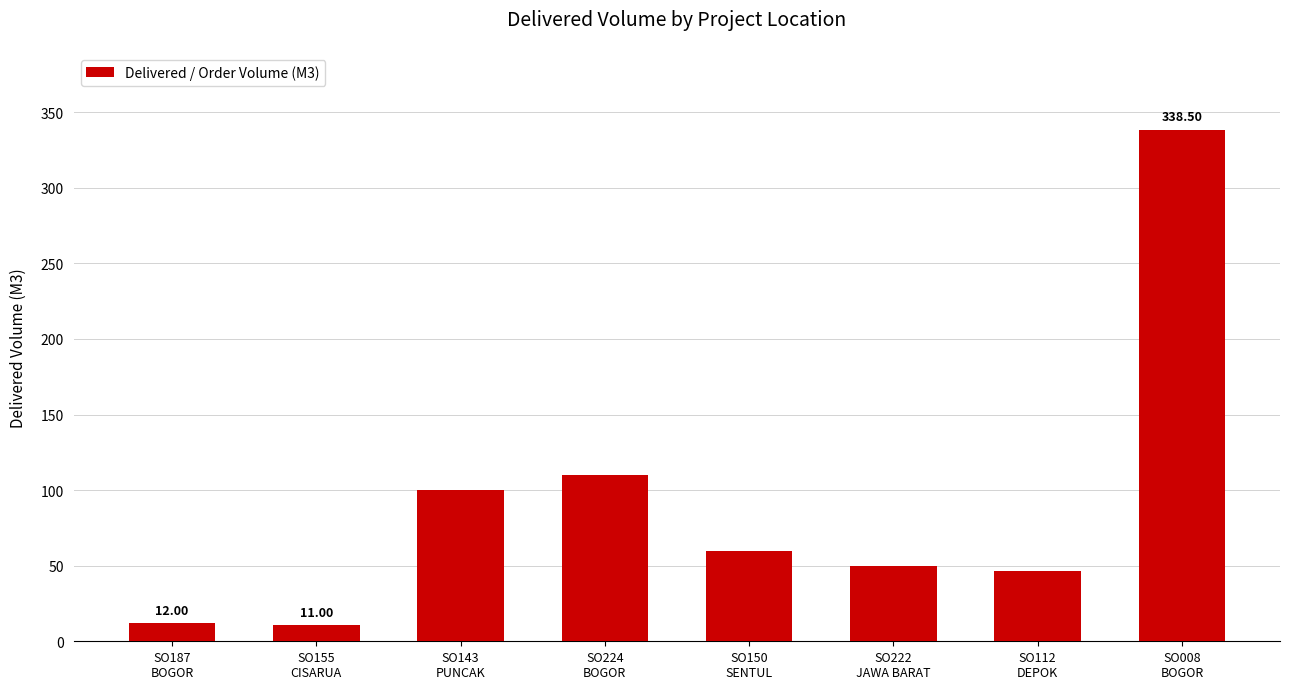

What is the difference between the maximum and minimum values?

327.5